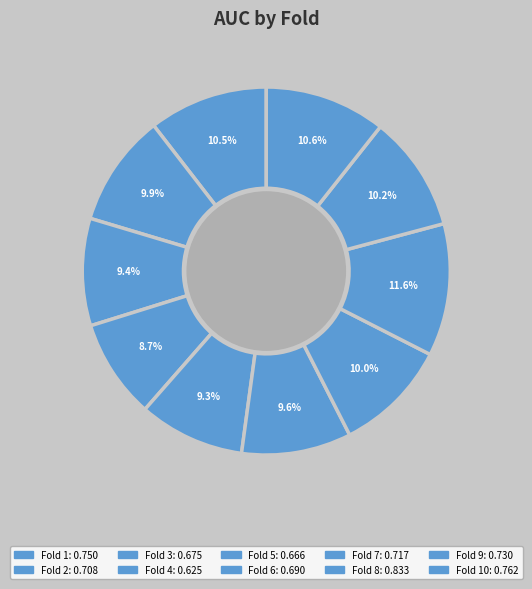

Rank the categories by value from highest to lowest.

Fold 8, Fold 10, Fold 1, Fold 9, Fold 7, Fold 2, Fold 6, Fold 3, Fold 5, Fold 4